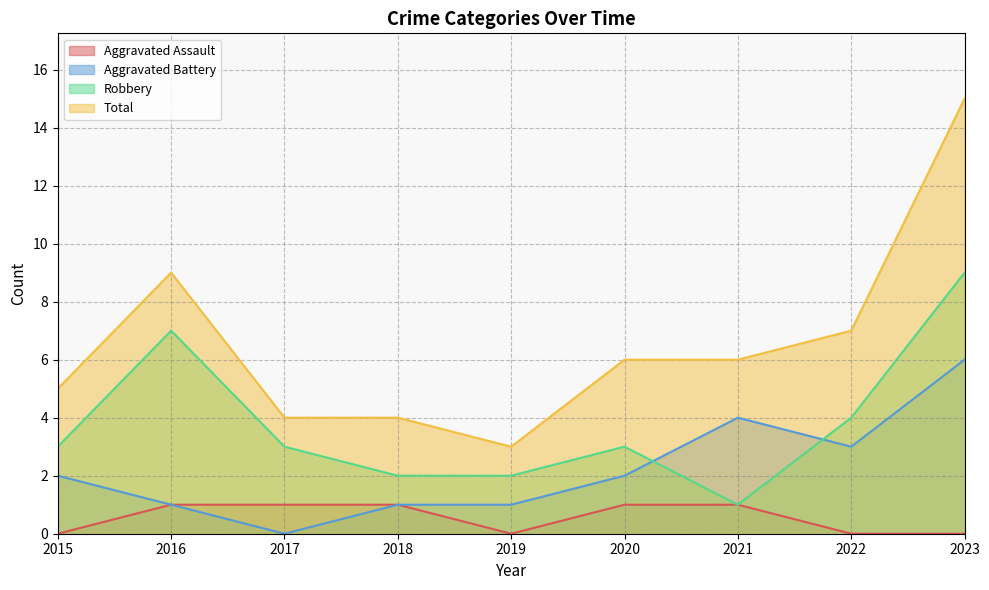

Reading left to right, transcribe all the data shown in this chart.

Aggravated Assault: 0	1	1	1	0	1	1	0	0
Aggravated Battery: 2	1	0	1	1	2	4	3	6
Robbery: 3	7	3	2	2	3	1	4	9
Total: 5	9	4	4	3	6	6	7	15